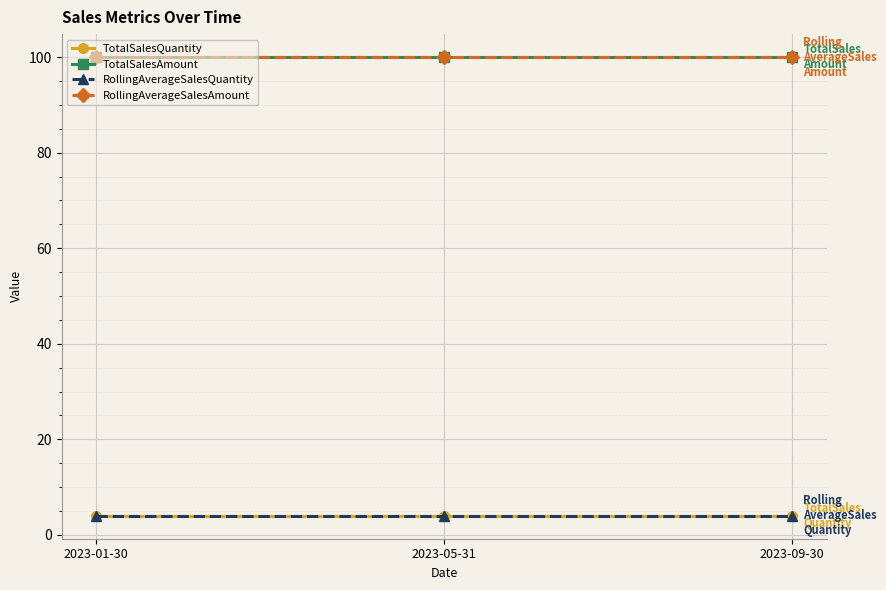

Reading left to right, extract all data points from this chart.

TotalSalesQuantity: 2023-01-30=4	2023-05-31=4	2023-09-30=4
TotalSalesAmount: 2023-01-30=100	2023-05-31=100	2023-09-30=100
RollingAverageSalesQuantity: 2023-01-30=4	2023-05-31=4	2023-09-30=4
RollingAverageSalesAmount: 2023-01-30=100	2023-05-31=100	2023-09-30=100